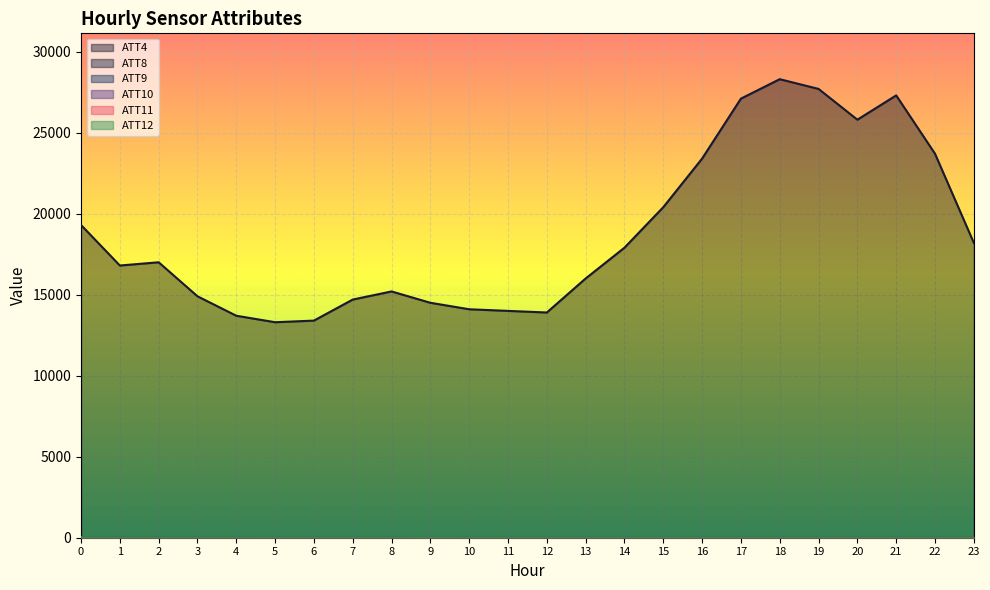

What is the sum of all ATT11 values?

260.7